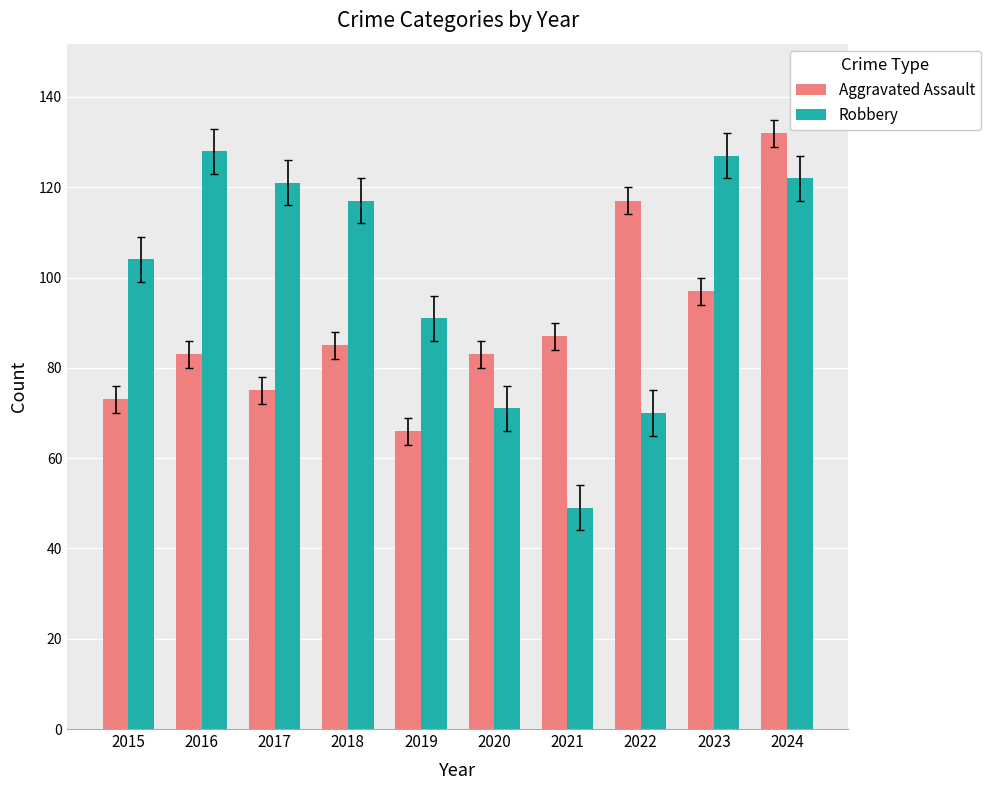

The value of Robbery at 2016 is 128. True or false?

True